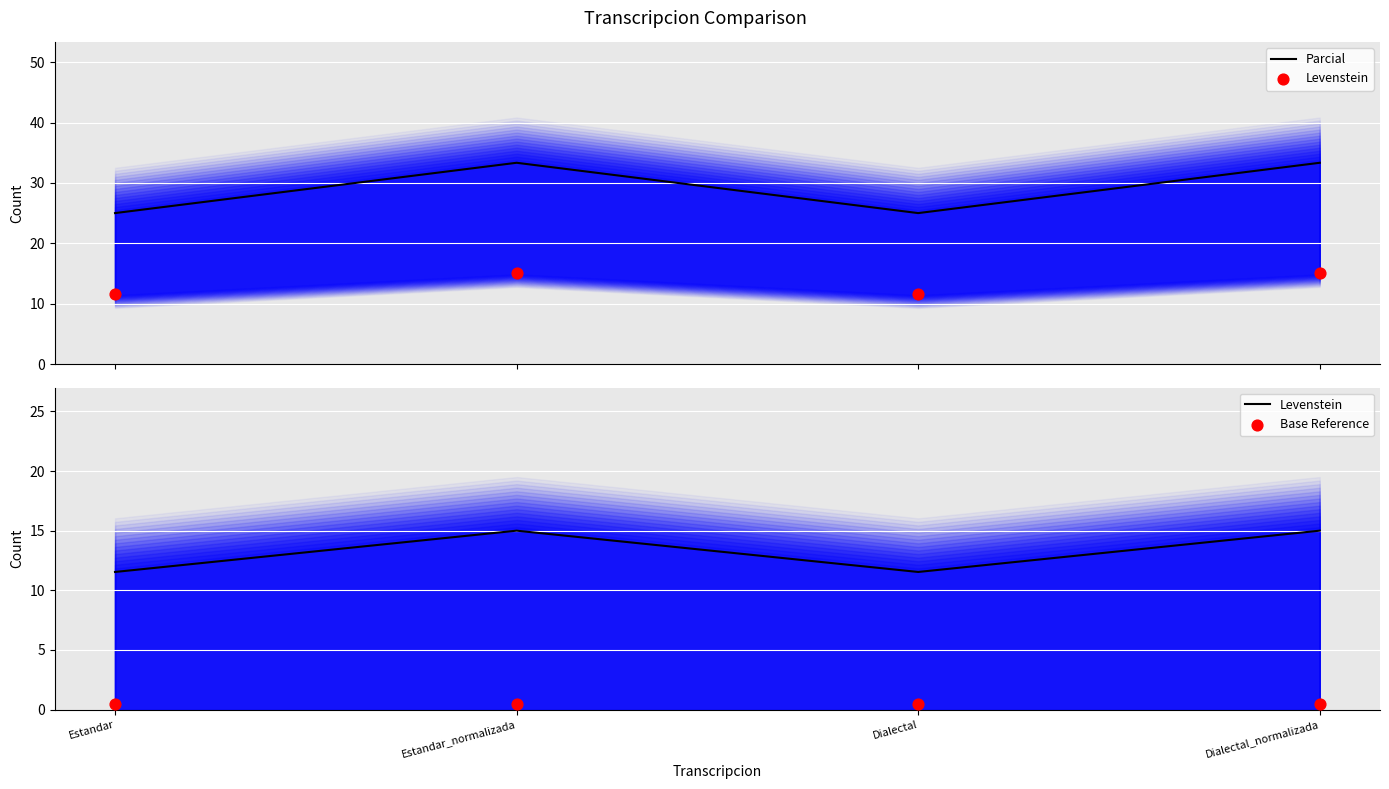

At how many categories does at least one series exceed 27?

2